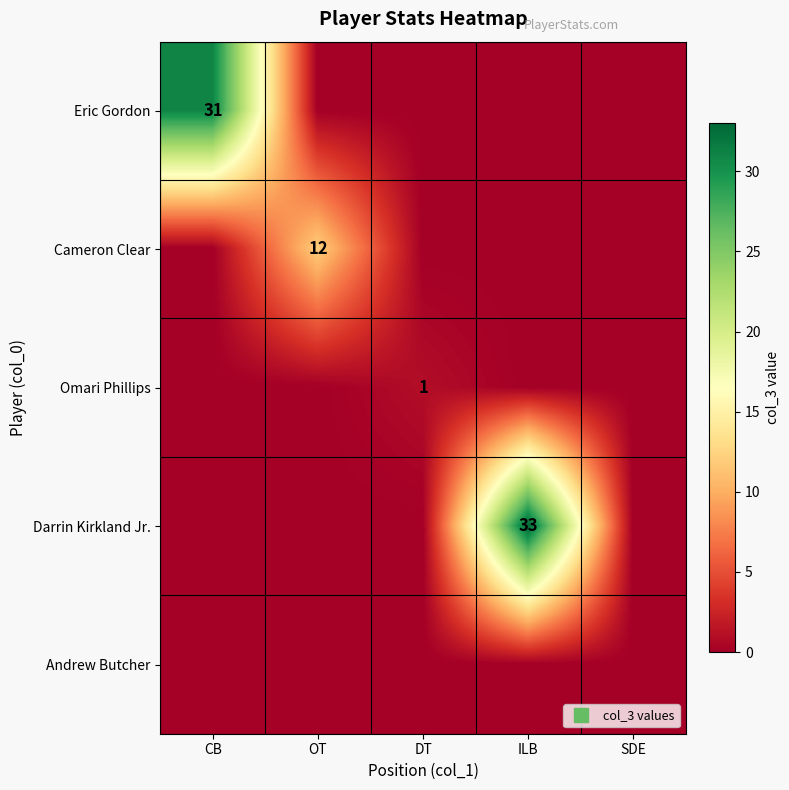

Which has a higher value, CB or SDE?

CB